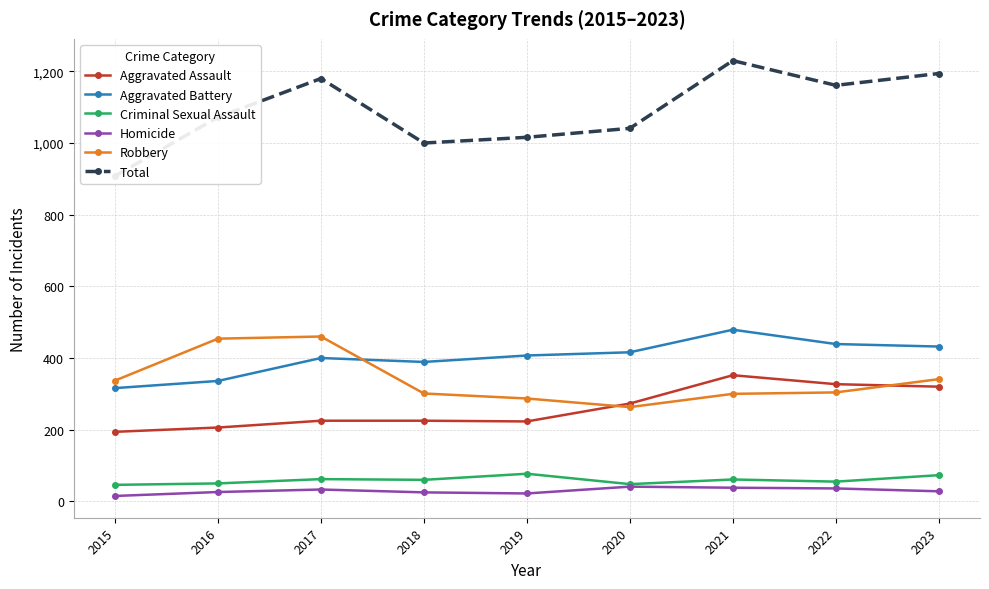

What is the value of the Aggravated Assault point at the 2nd from the left?

206